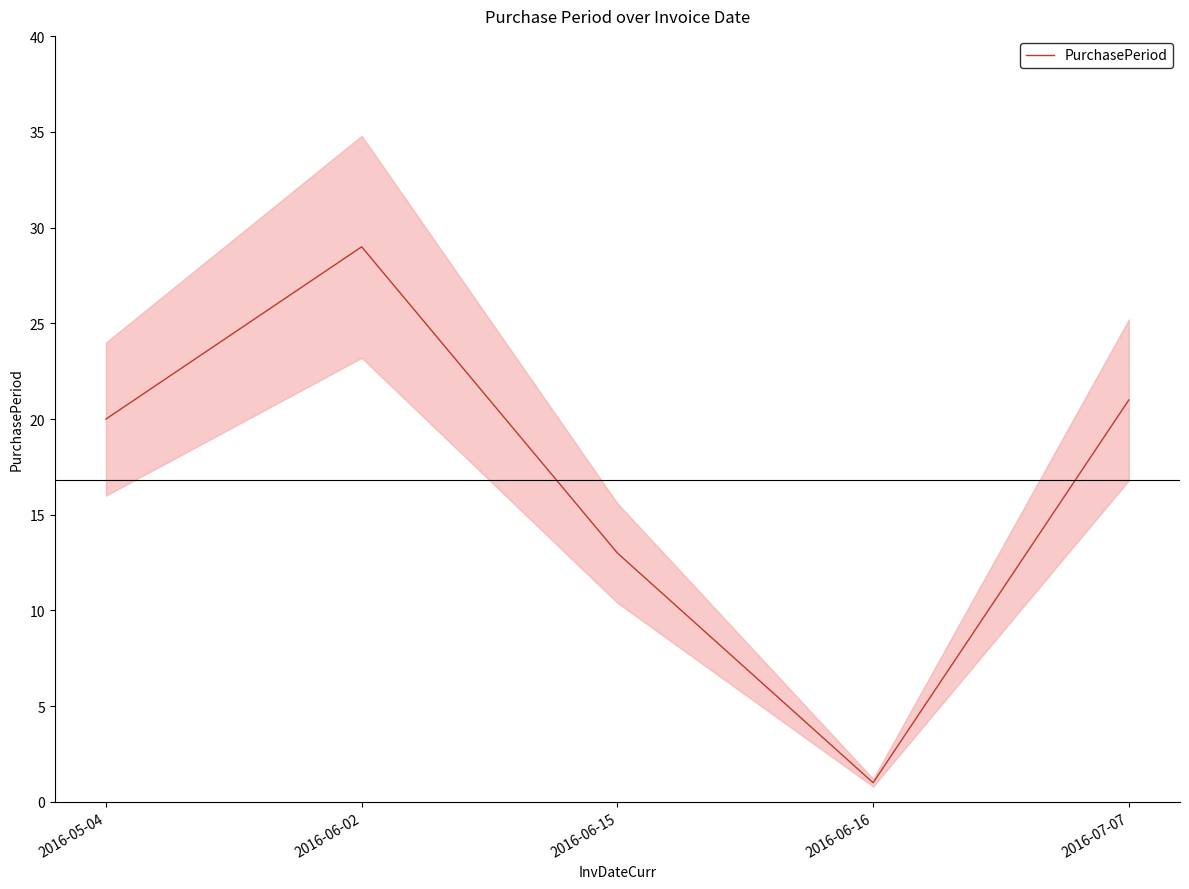

Reading left to right, list all the values displayed in this chart.

2016-05-04=20	2016-06-02=29	2016-06-15=13	2016-06-16=1	2016-07-07=21